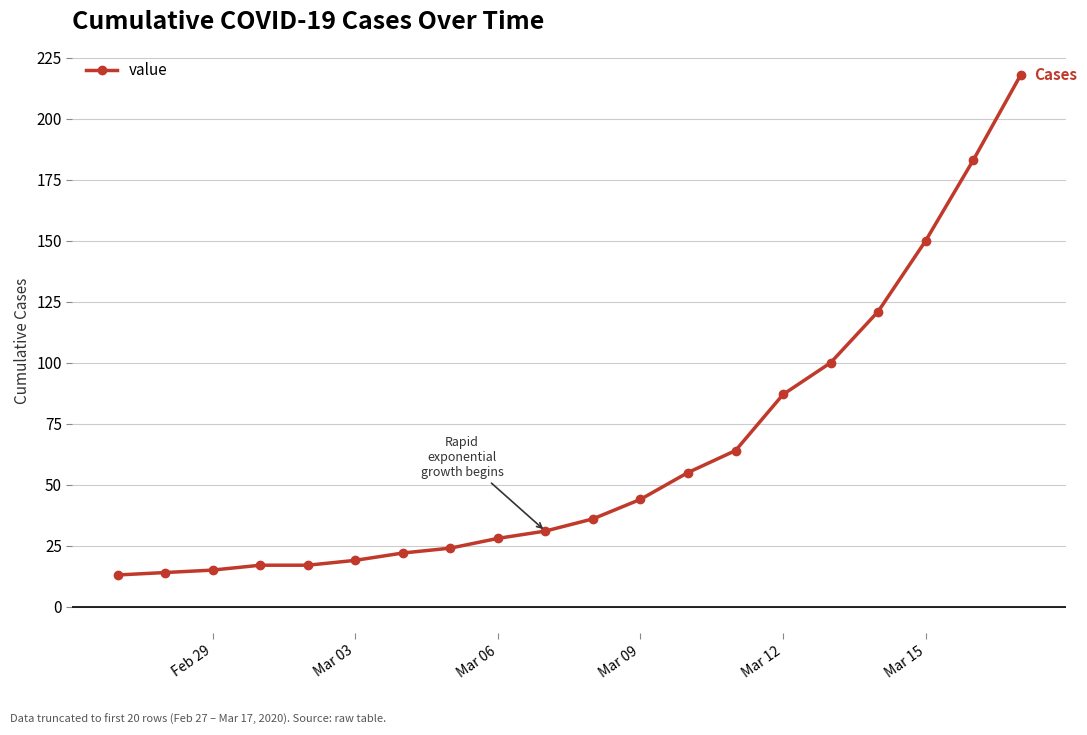

What is the minimum value shown in the chart?

13